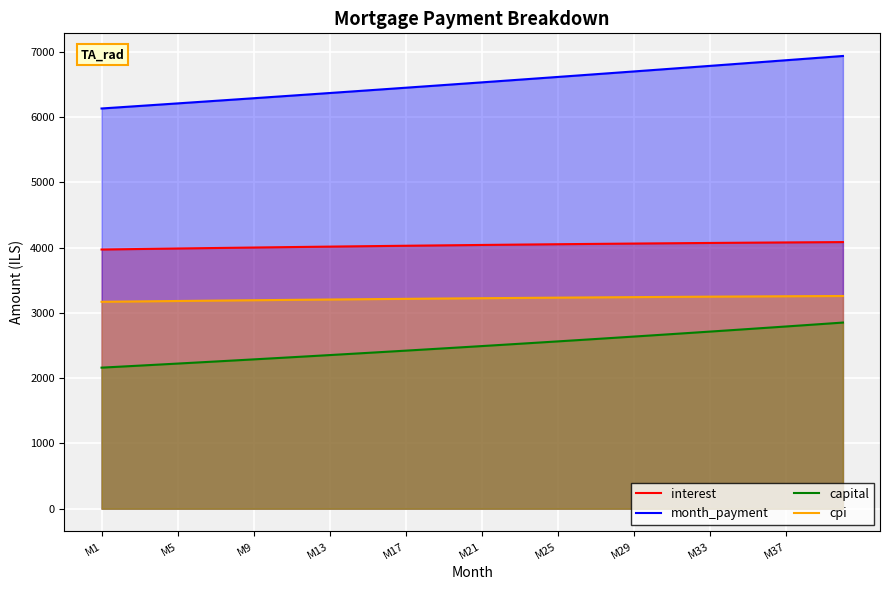

What is the sum of all capital values?

99632.9